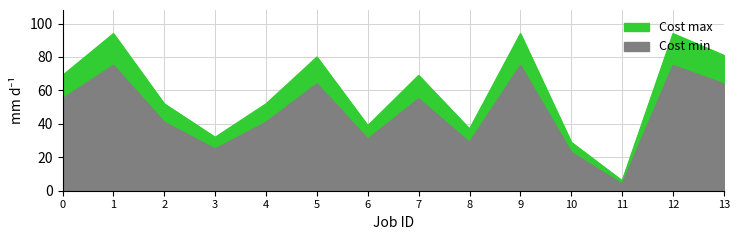

At which category does Cost max reach its first local valley?

3